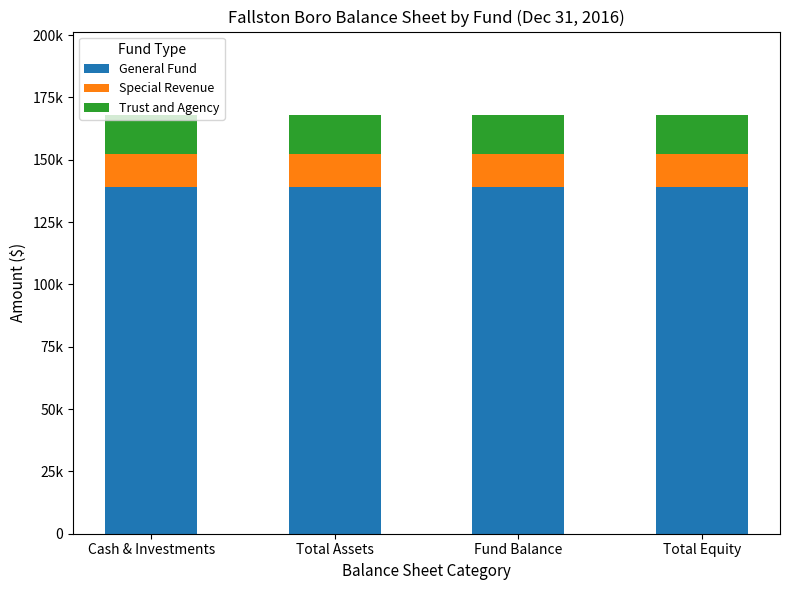

Are the bars grouped side by side (vs. stacked)?

No